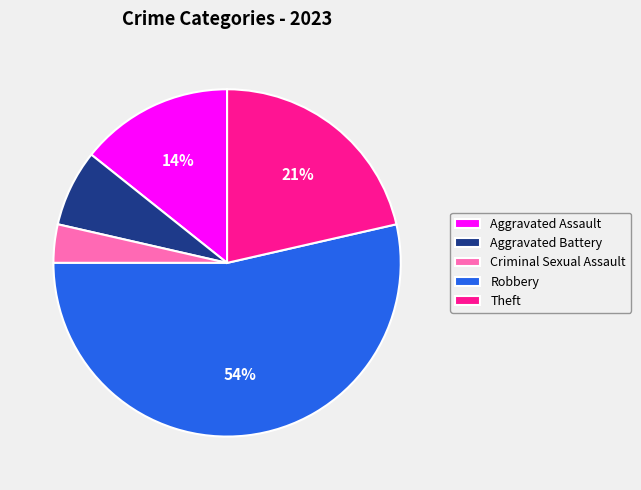

Is there a majority slice in this chart?

Yes